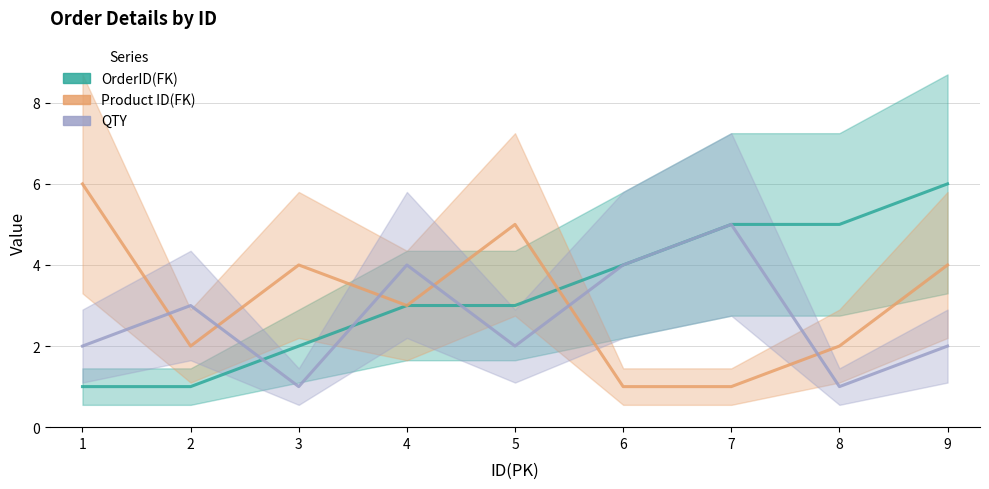

The QTY series shows 3 at 5. True or false?

False